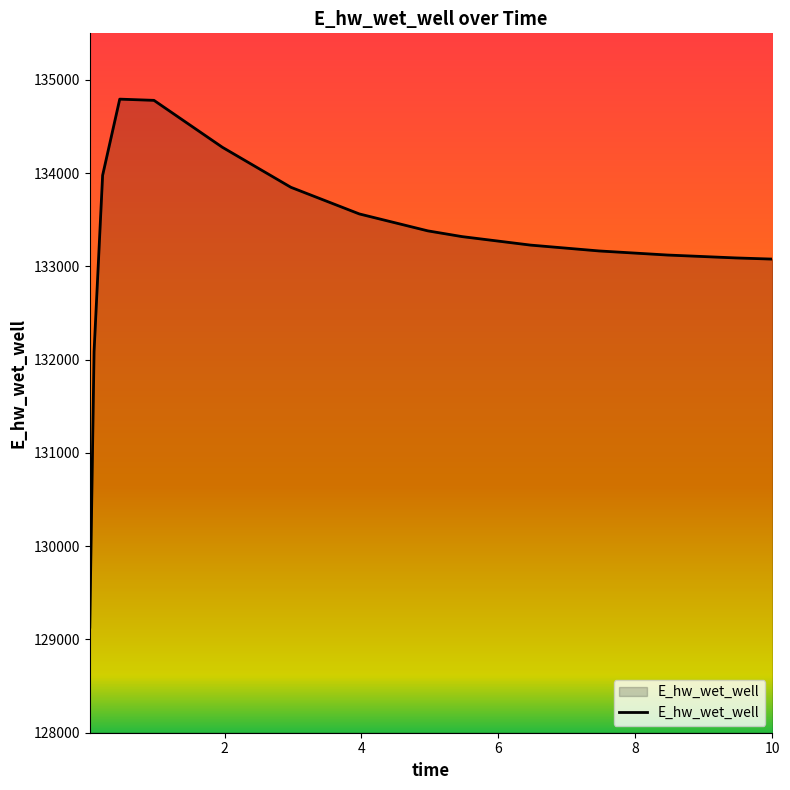

What is the minimum value shown in the chart?

129132.2